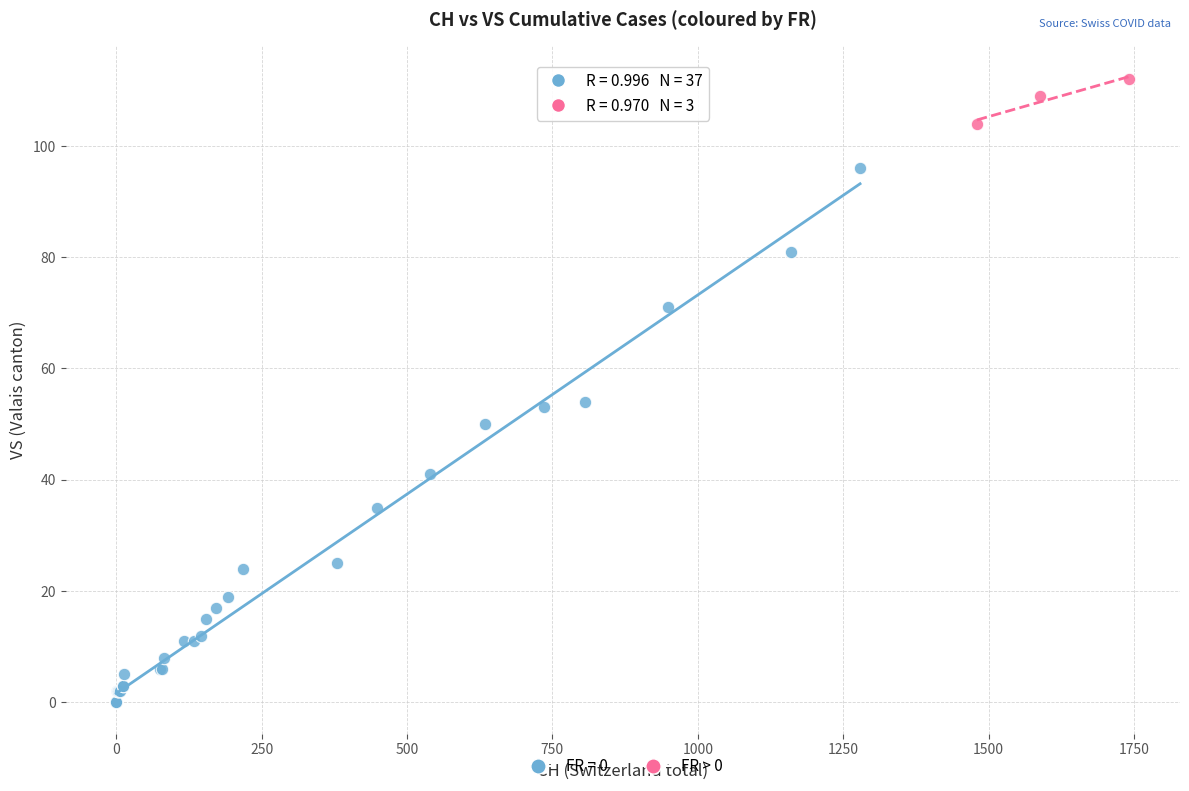

Which series has the largest Y range (max minus min)?

FR = 0